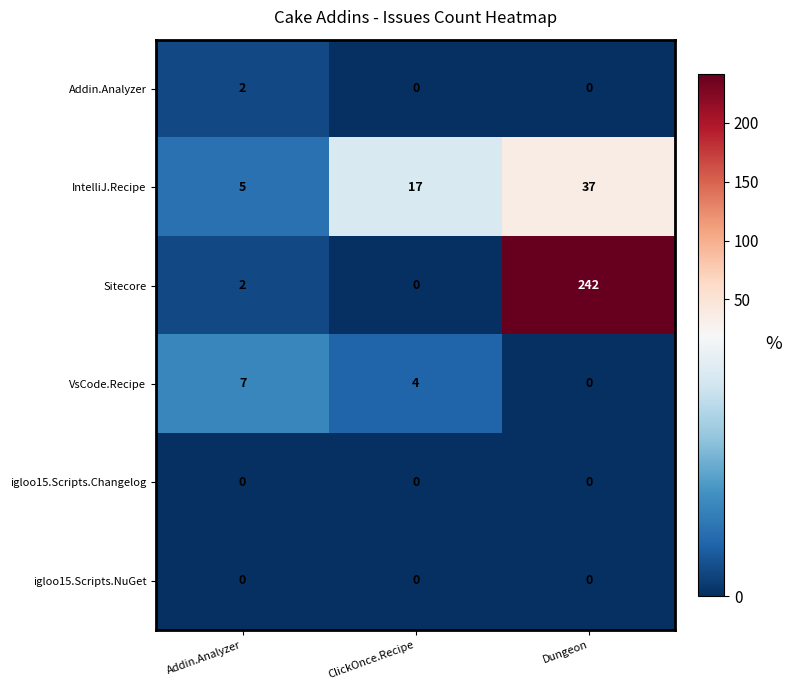

List the labels in order of Sitecore value, smallest first.

ClickOnce.Recipe, Addin.Analyzer, Dungeon